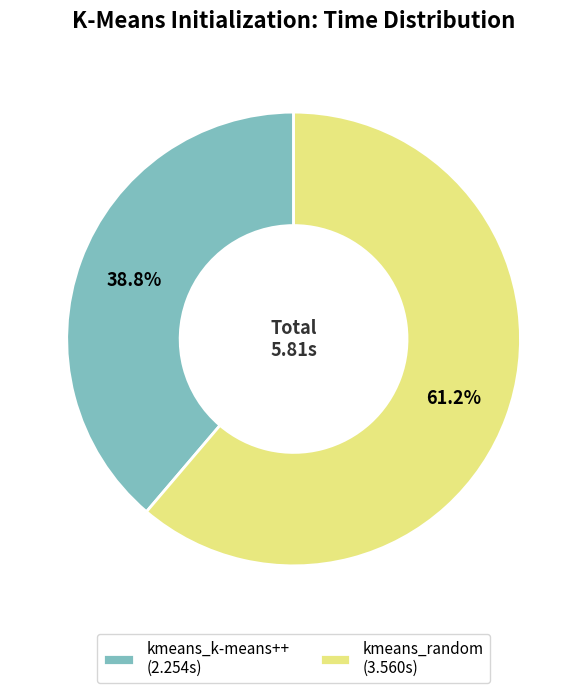

To the nearest percent, what is the combined percentage of kmeans_random and kmeans_k-means++?

100%